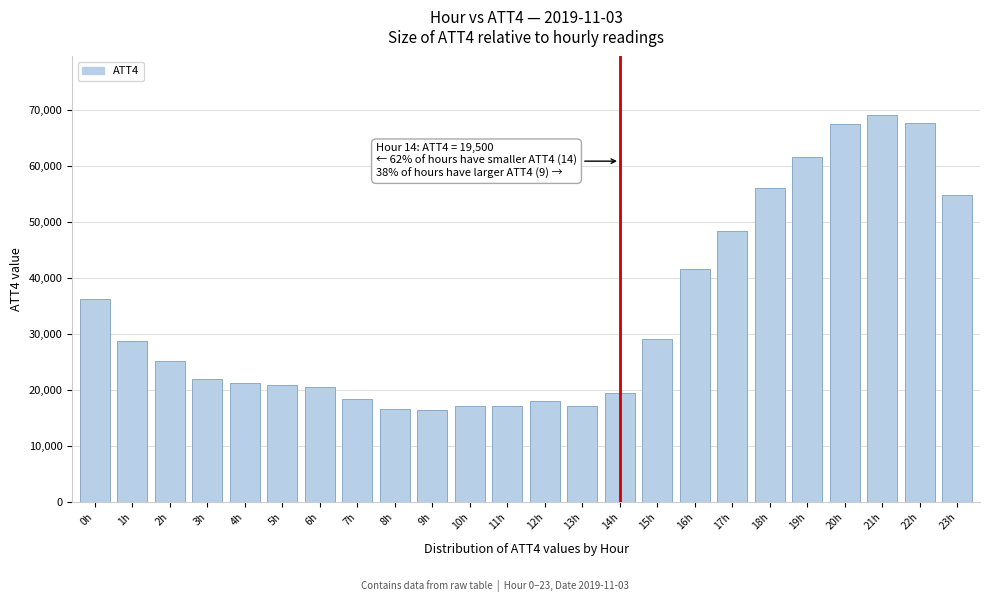

What is the value of the 19th bar from the left?

56000